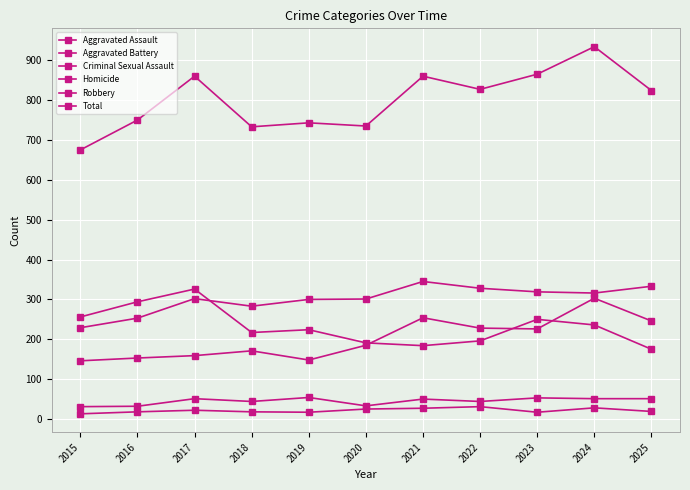

Is this an area chart (filled region under the line)?

No